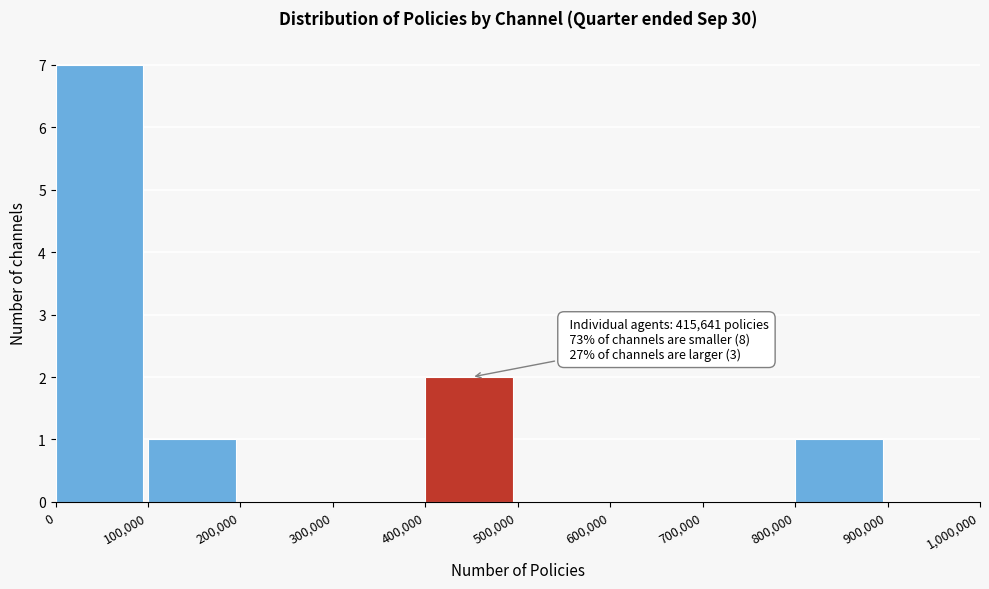

Which range on the x-axis has the tallest bar?

0 to 100,000